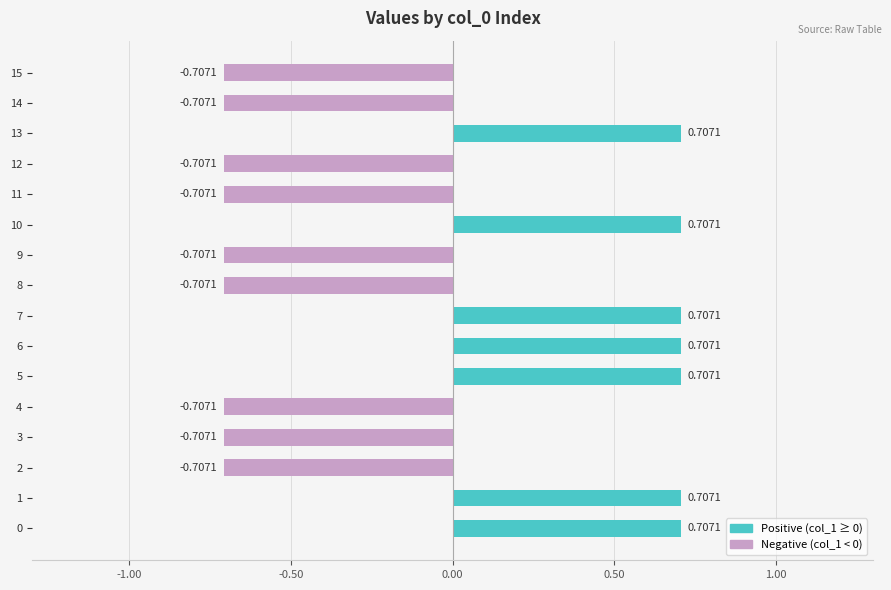

How many data points are less than 0?

9